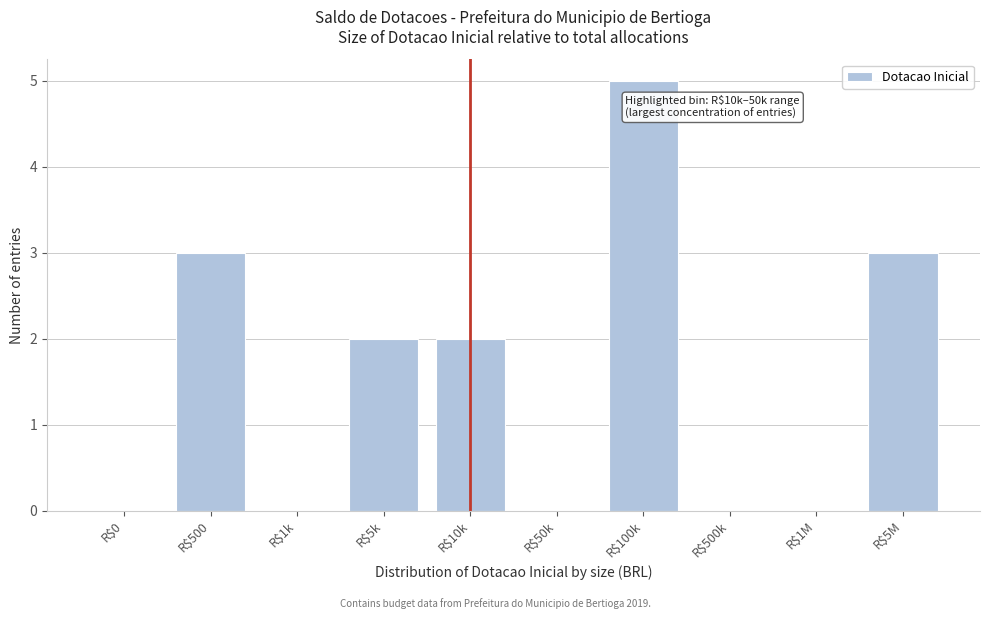

What is the sum of all values?

15